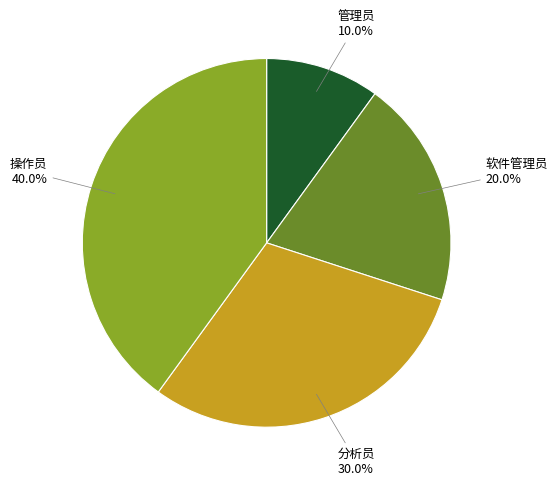

What percentage do 分析员 and 软件管理员 together represent?

50.0%